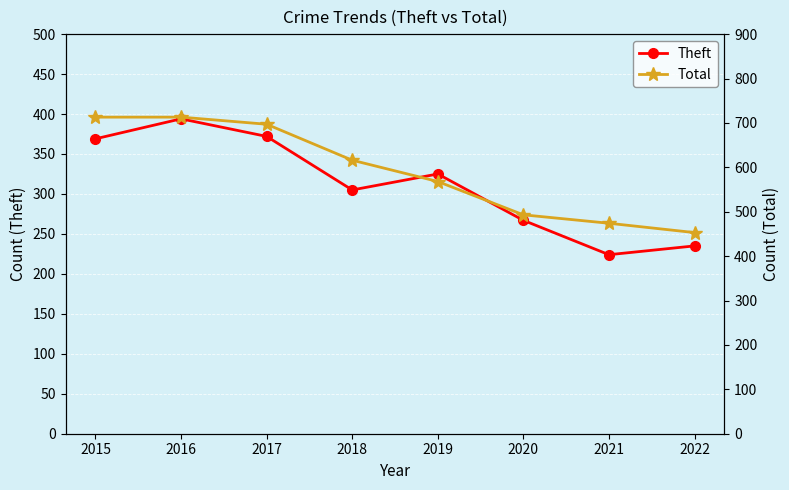

In Theft, how many points are higher than both neighbors (excluding endpoints)?

2